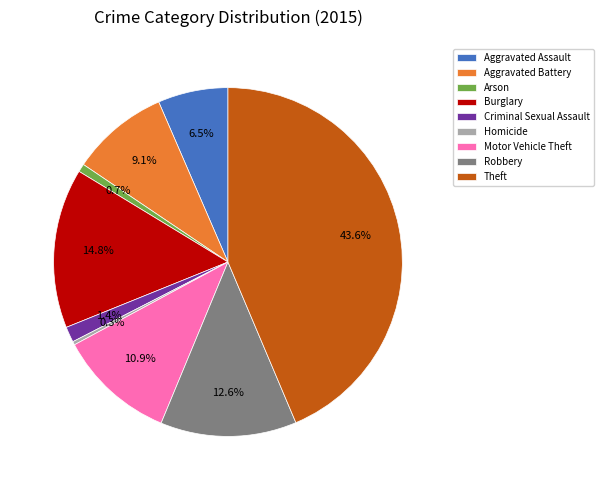

What percentage do Burglary and Aggravated Battery together represent?

23.9%